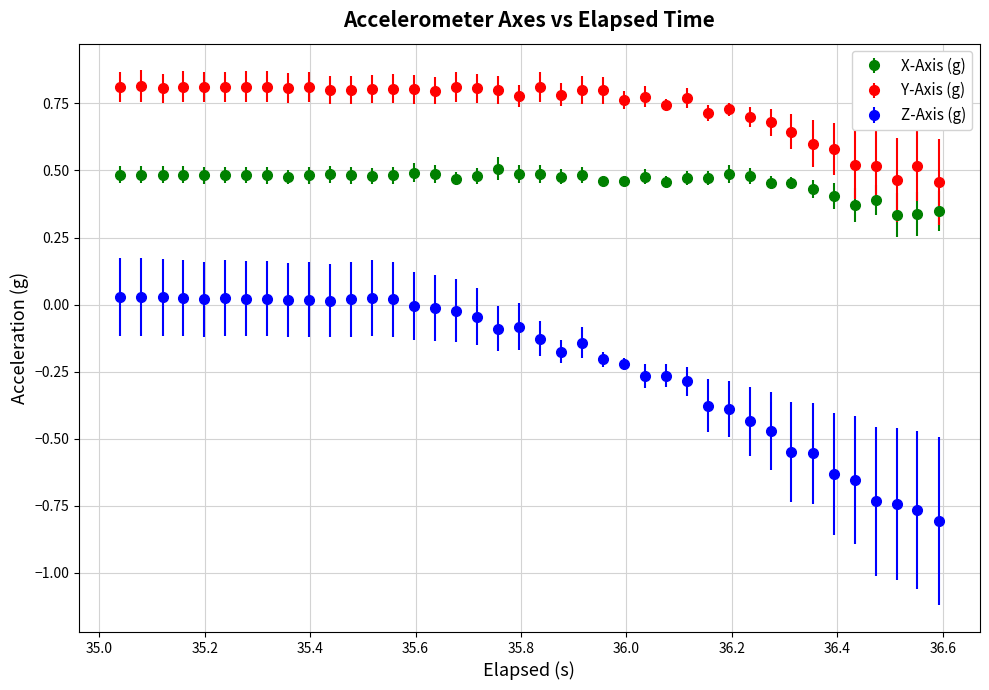

True or false: Y-Axis (g) and Z-Axis (g) intersect in this chart.

False